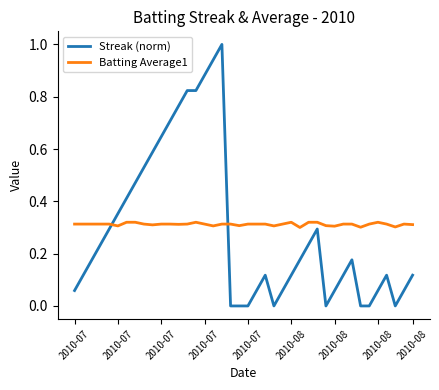

List the series in order of their peak value, highest first.

Streak (norm), Batting Average1